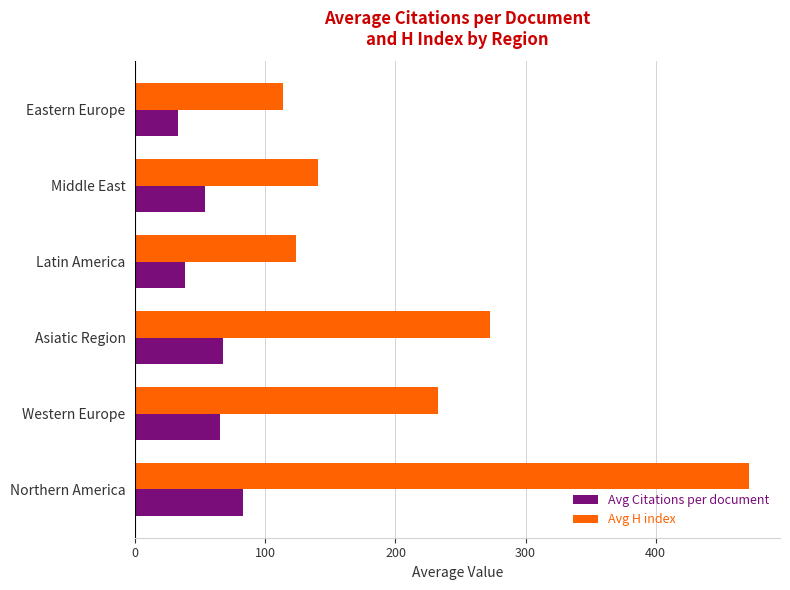

What value does the Avg Citations per document series have at Asiatic Region?

67.4